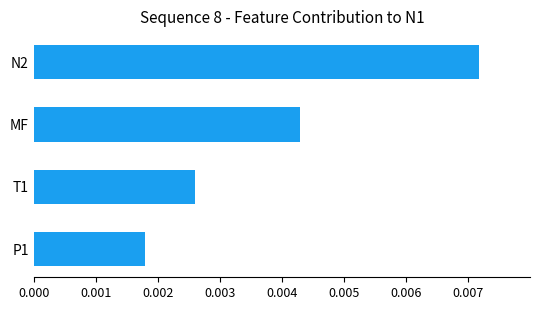

Rank the categories by value from lowest to highest.

P1, T1, MF, N2